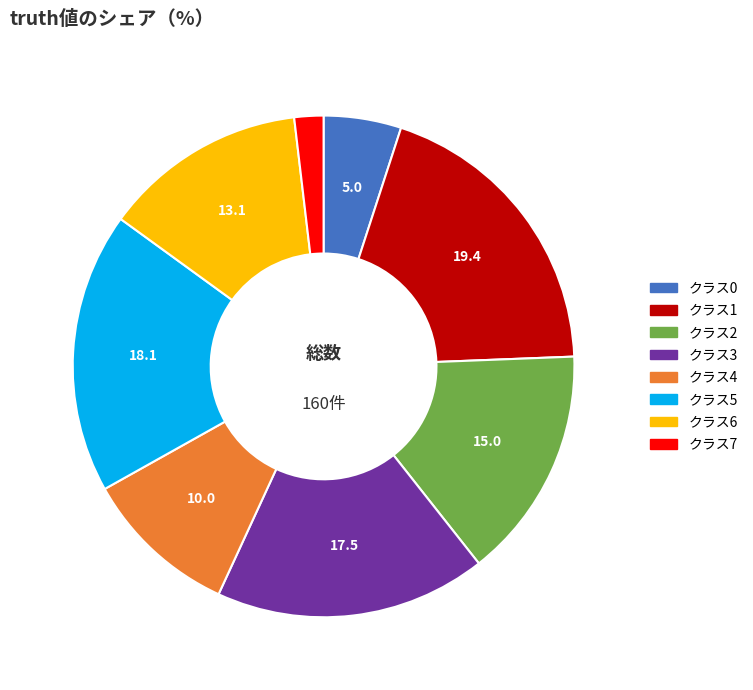

True or false: クラス1 accounts for 10% of the total.

False